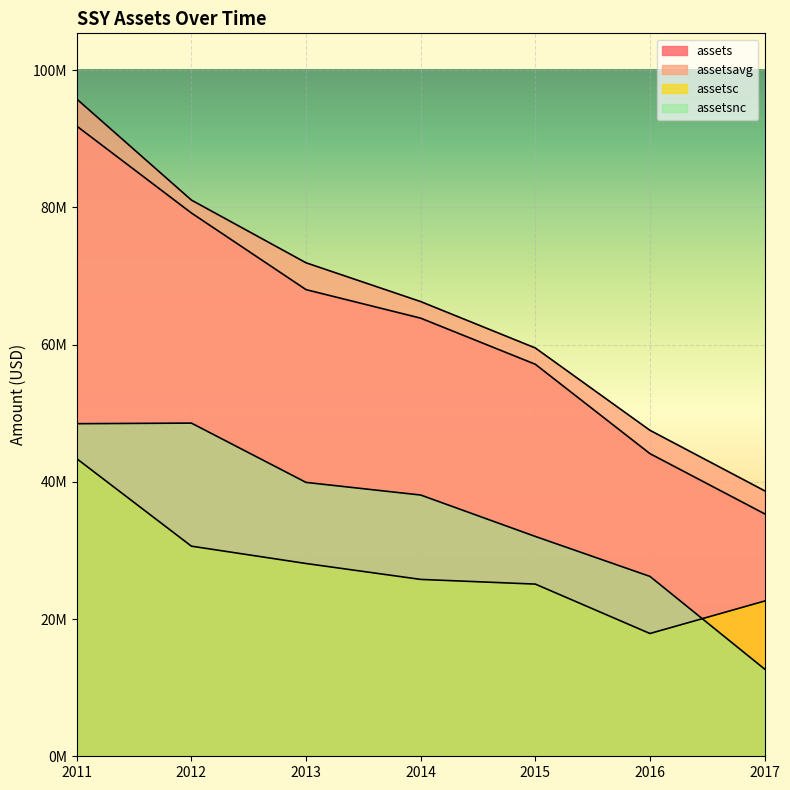

At how many categories does at least one series exceed 66415453?

3